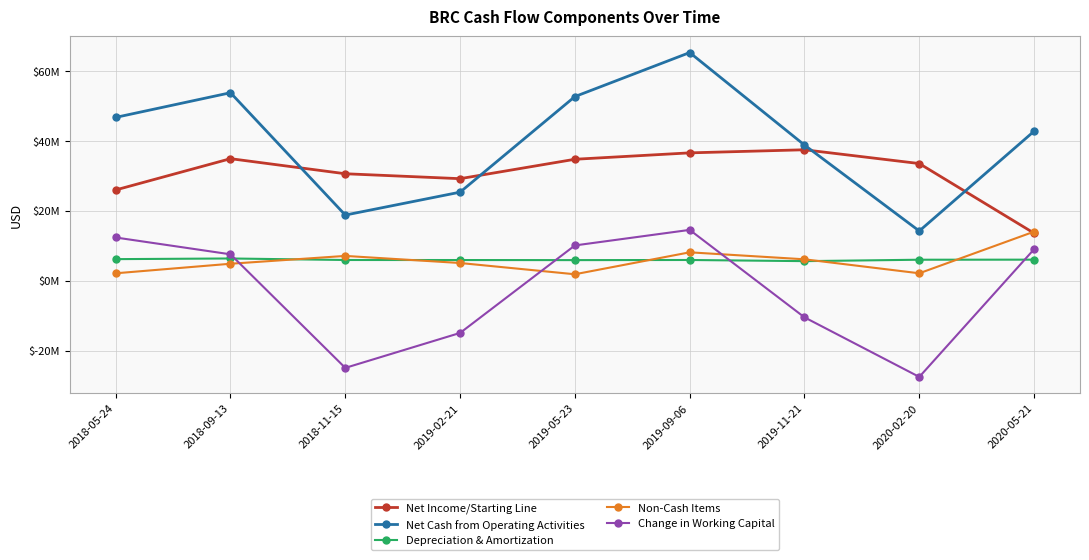

Is this an area chart (filled region under the line)?

No